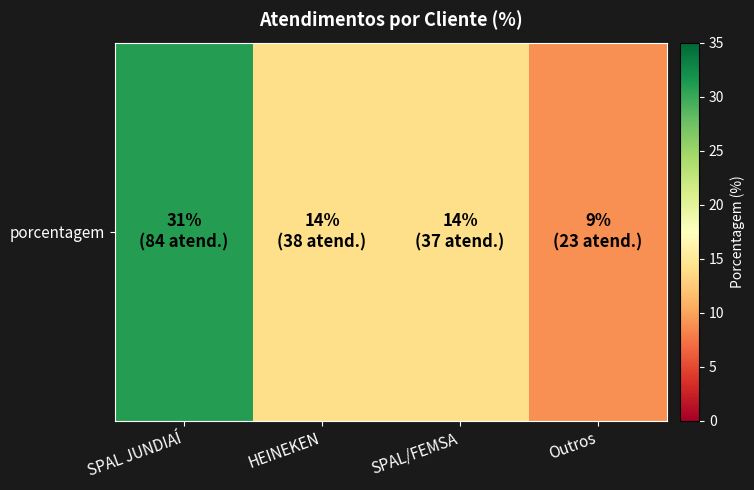

Is it true that the value at SPAL/FEMSA is 20?

False